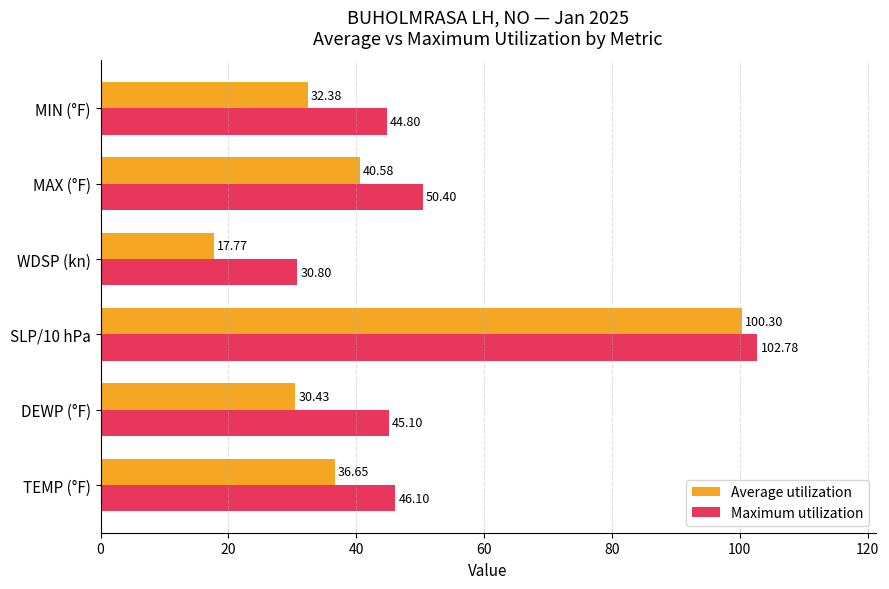

At how many categories does at least one series exceed 88?

1